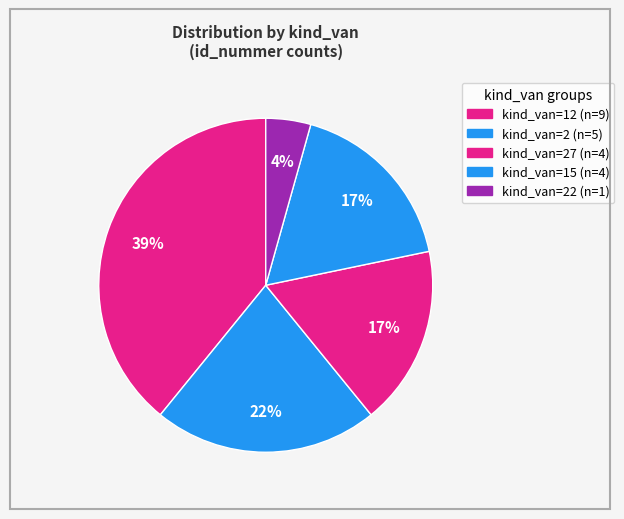

How many segments does this pie chart have?

5